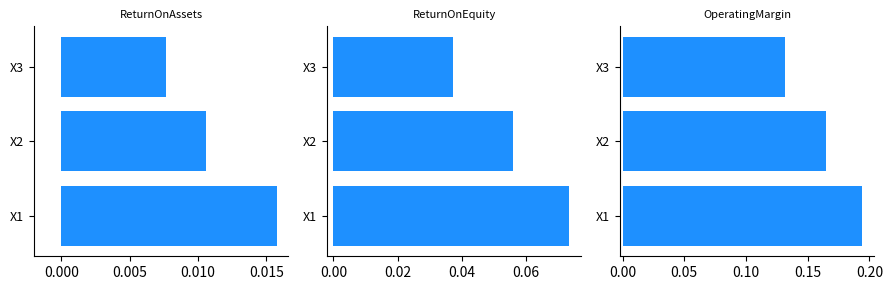

How many distinct data groups are displayed?

3